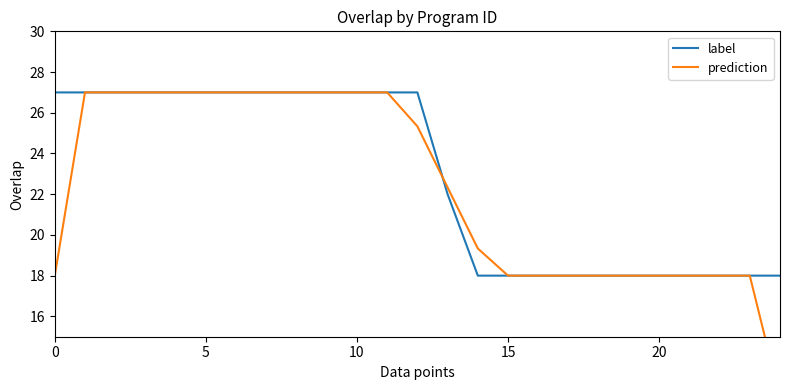

List the series in order of their peak value, lowest first.

label, prediction